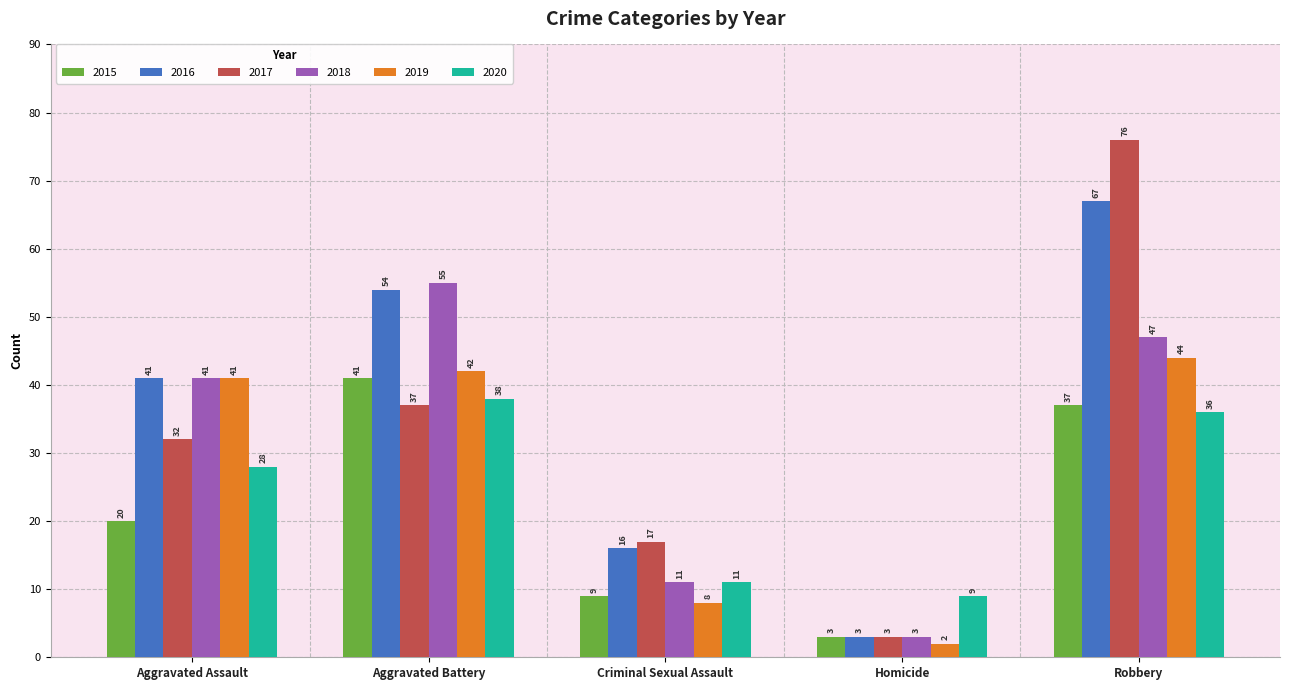

How many series are shown in this chart?

6